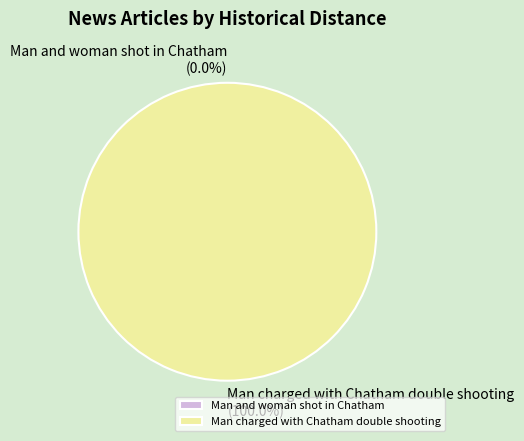

To the nearest percent, what is the combined percentage of Man charged with Chatham double shooting and Man and woman shot in Chatham?

100%